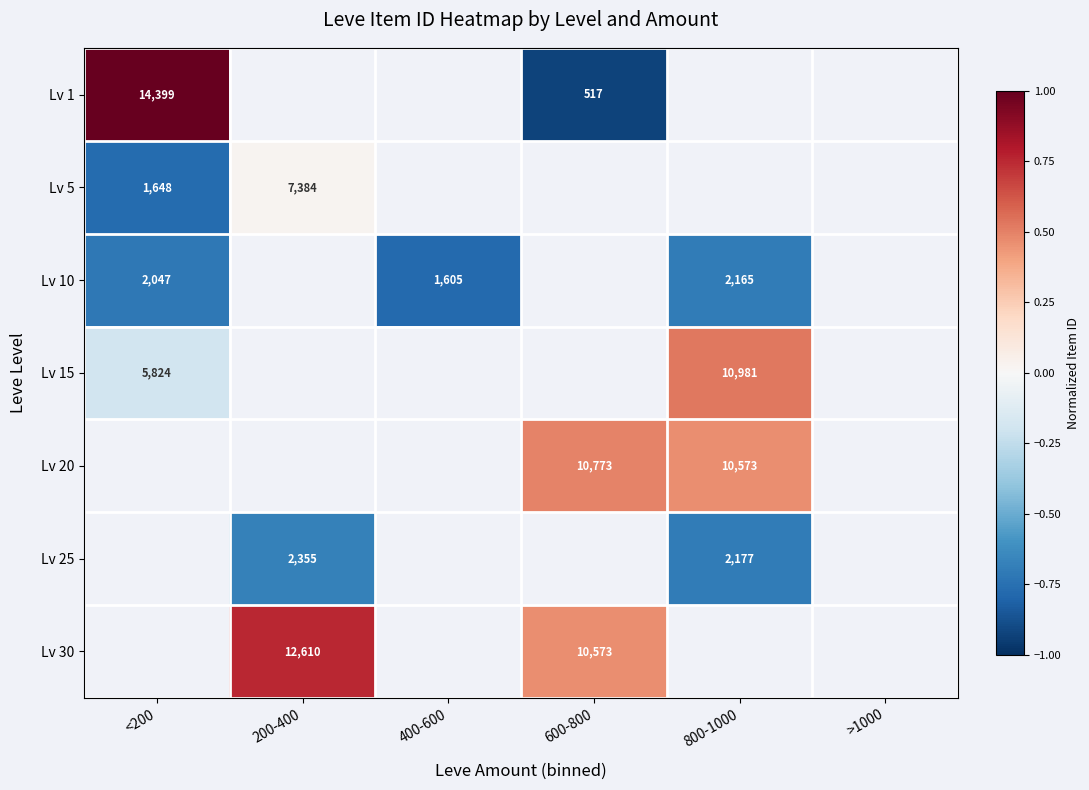

Is it true that Lv 10 equals 3660 at <200?

False